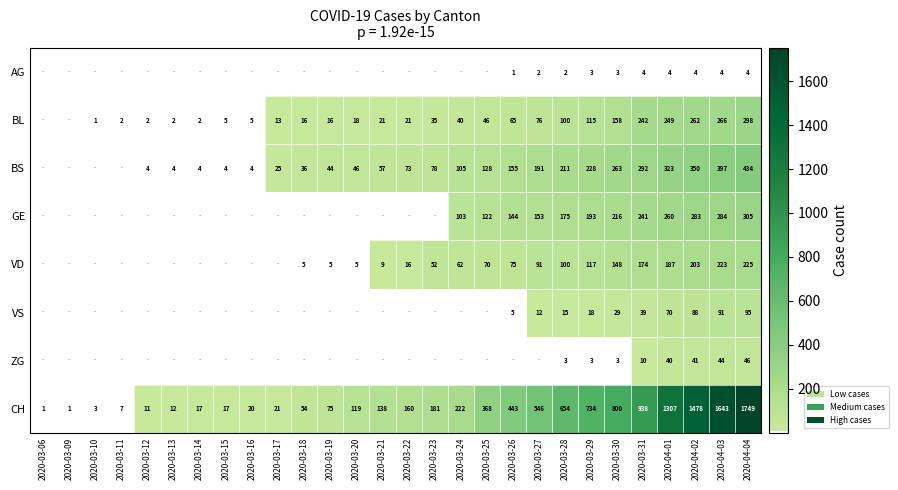

What is the difference between the BL values at 2020-03-19 and 2020-03-15?

11